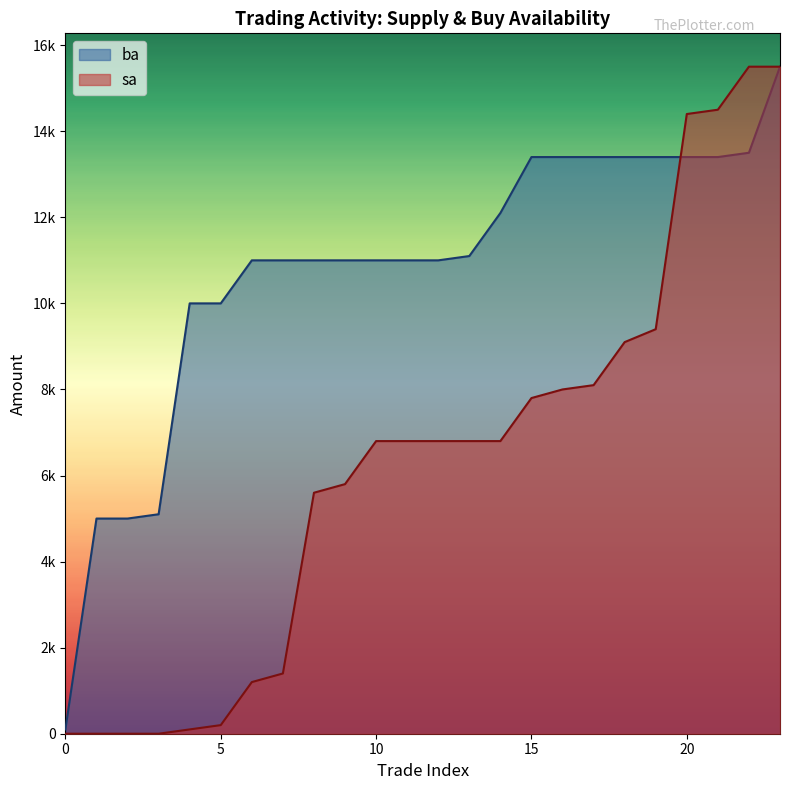

Which series has the widest spread of values?

sa